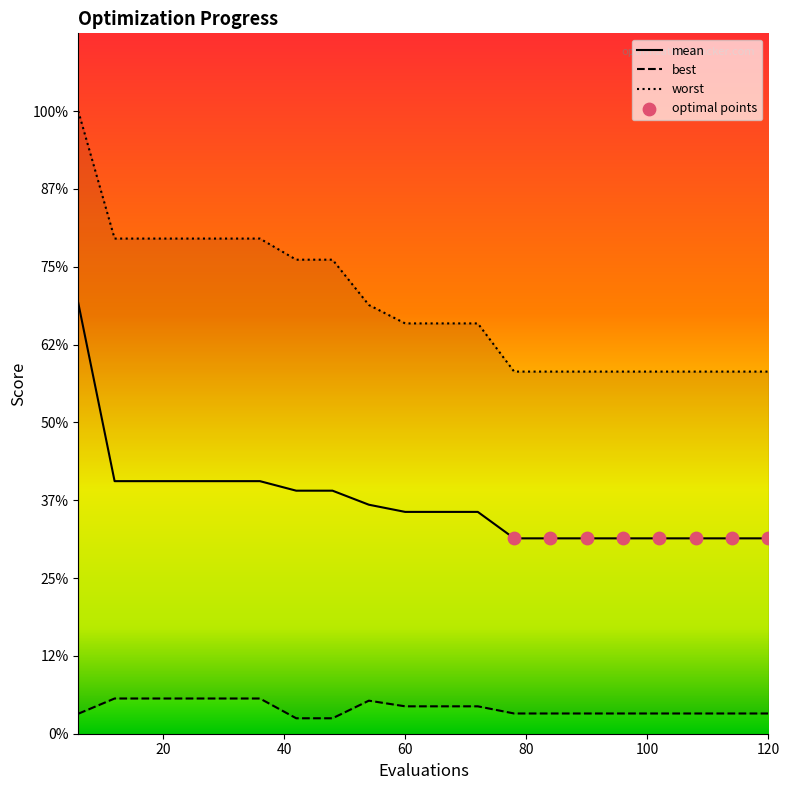

Which series has the largest Y range (max minus min)?

worst